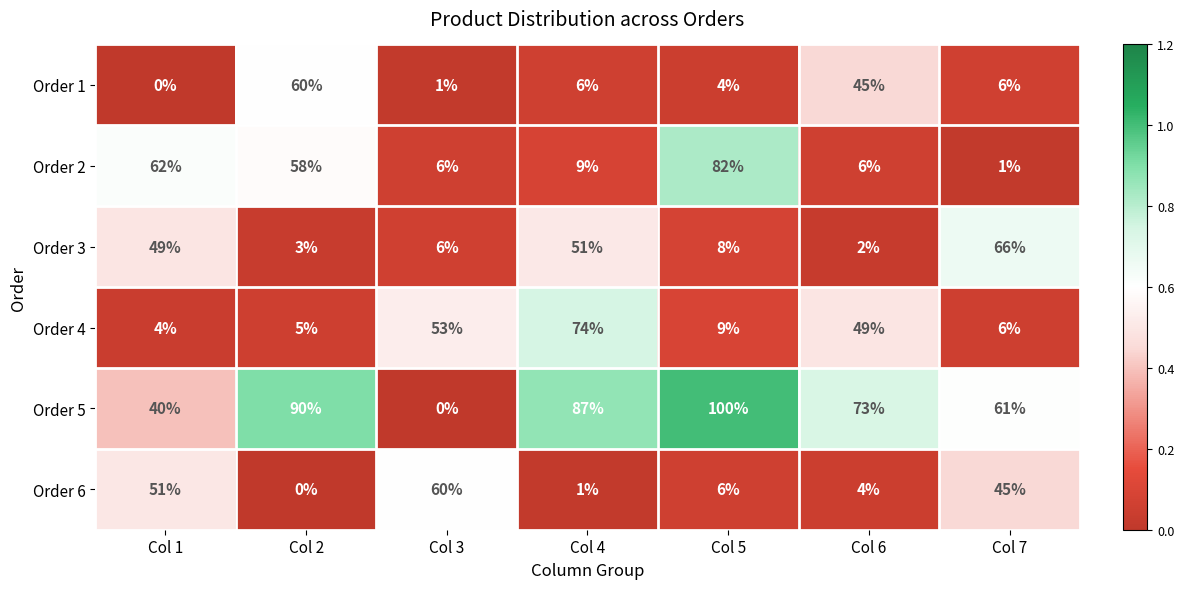

Which series has the largest total across all categories?

Order 5